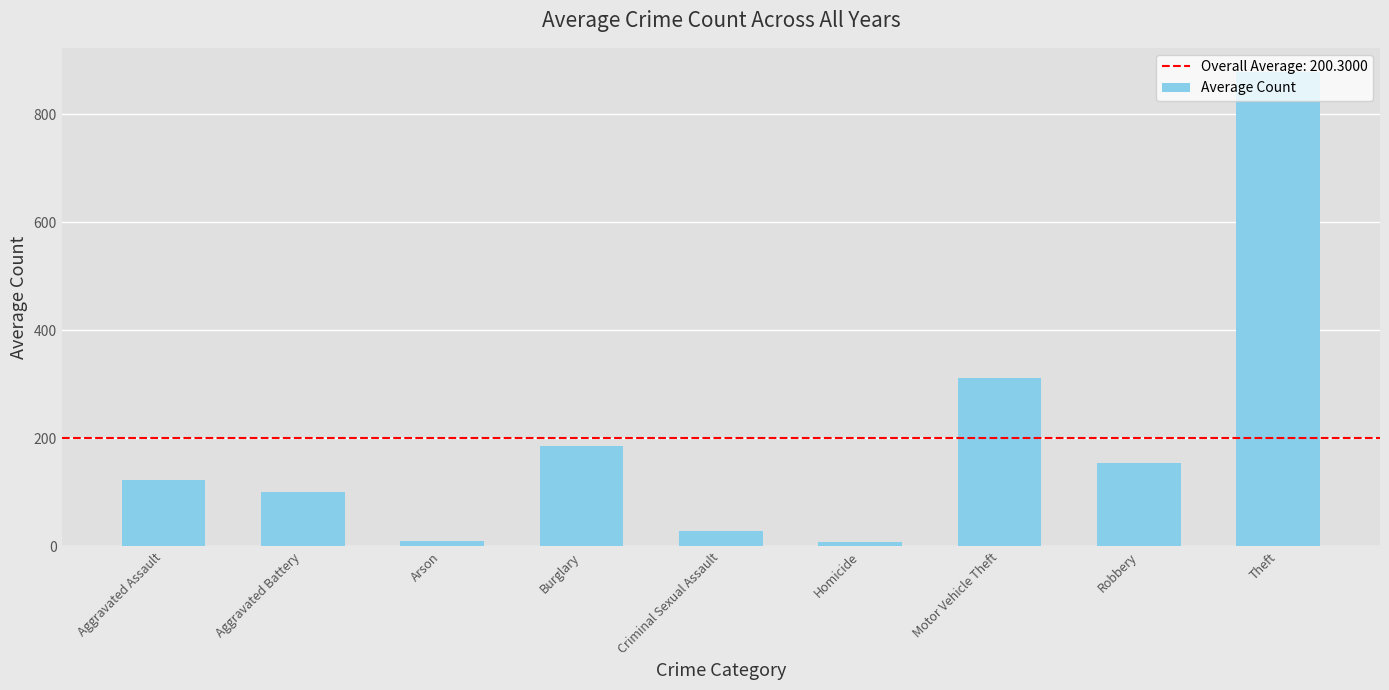

What is the change in value from Aggravated Assault to Theft?

+756.1